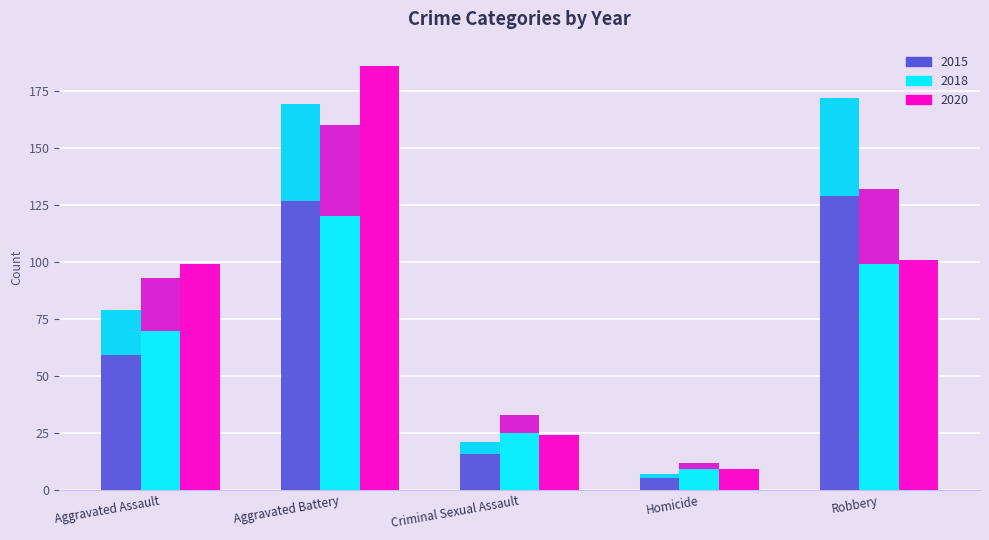

What is the difference between the maximum and minimum values in the 2020 series?

177.0